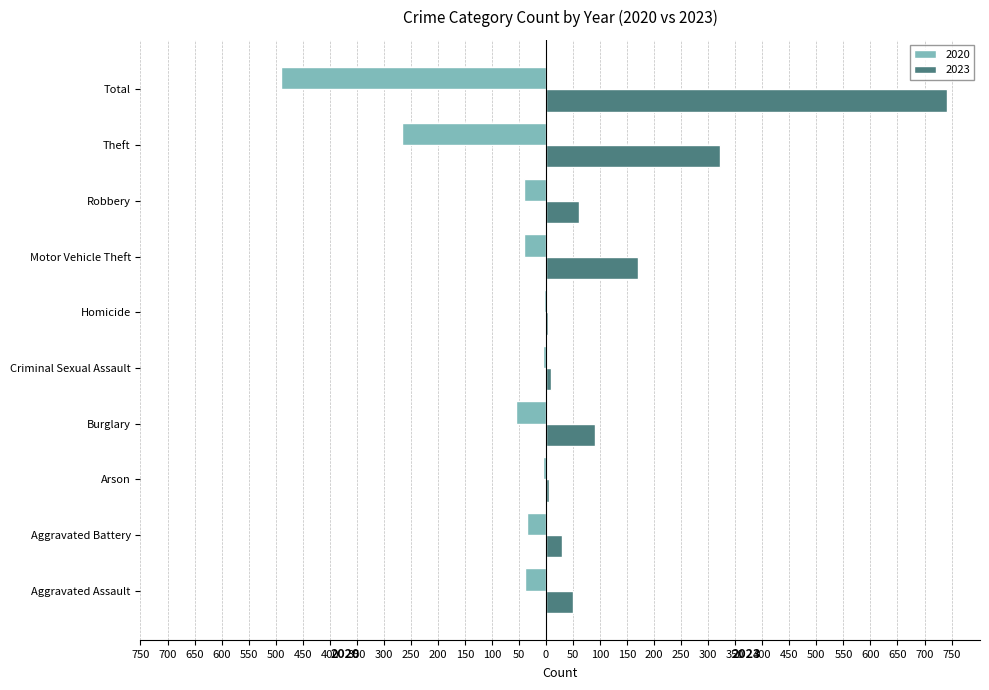

What is the difference between the 2023 values at Total and Homicide?

738